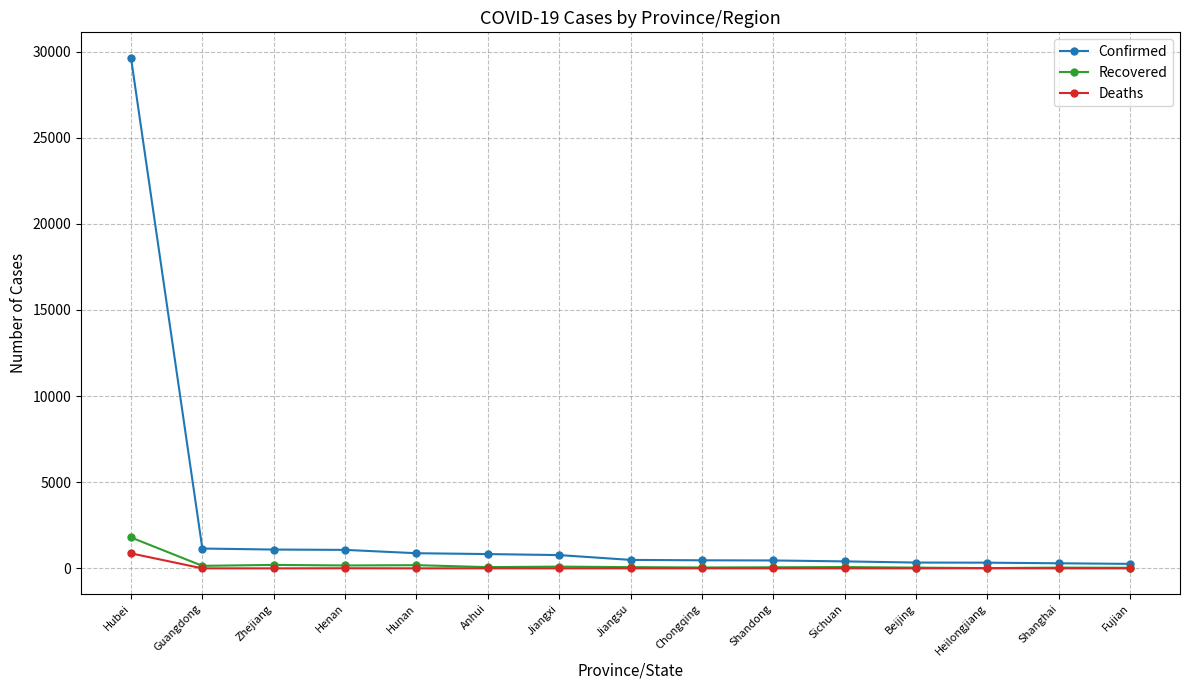

How many data points does each series have?

15